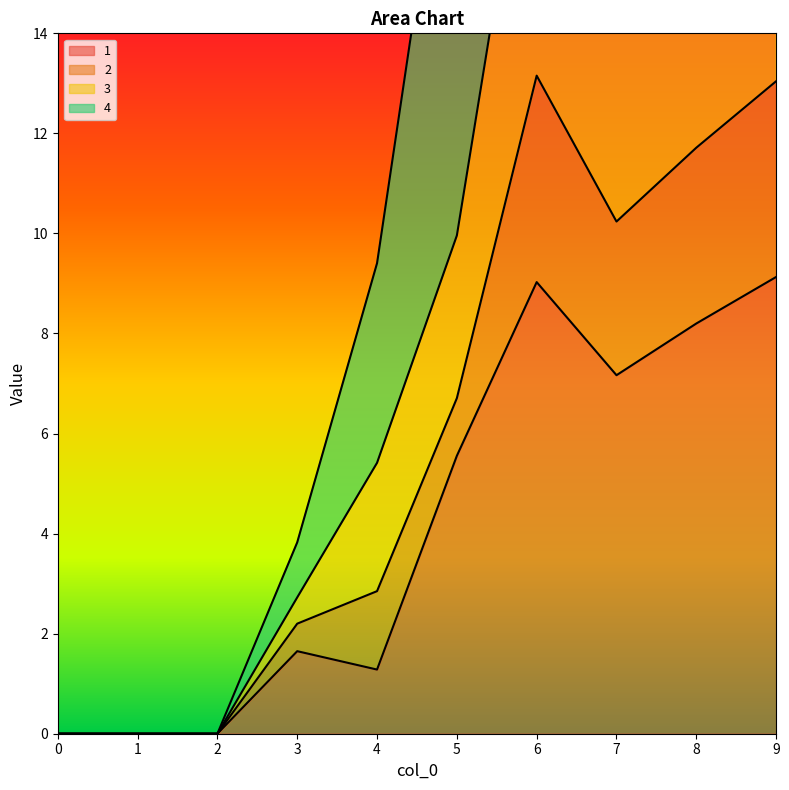

What is the value of the 3 point at the 7th from the left?

30.3